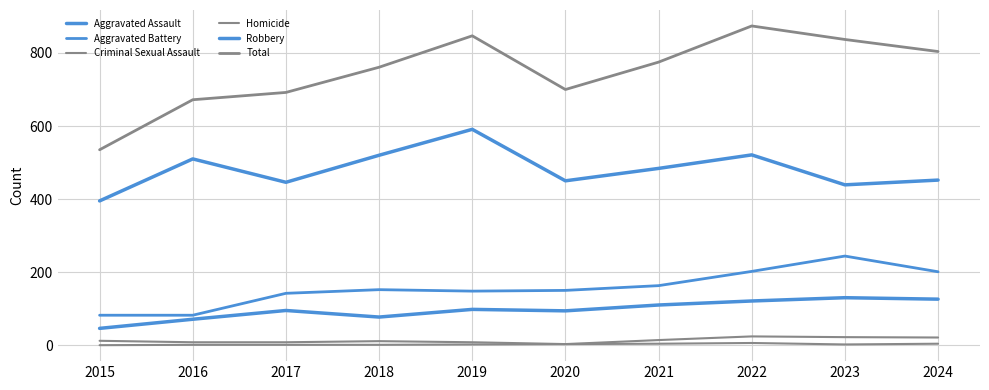

Is it true that Aggravated Assault equals 121 at 2022?

True